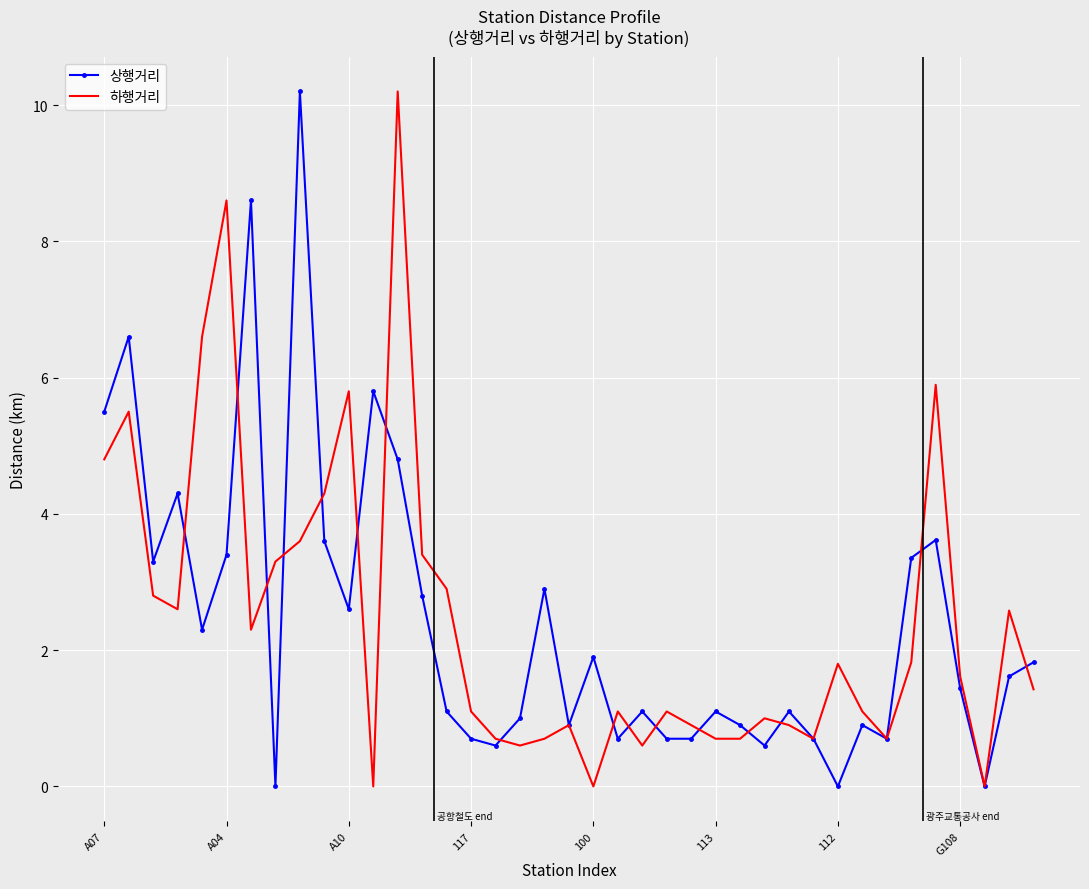

What is the greatest value displayed?

10.2